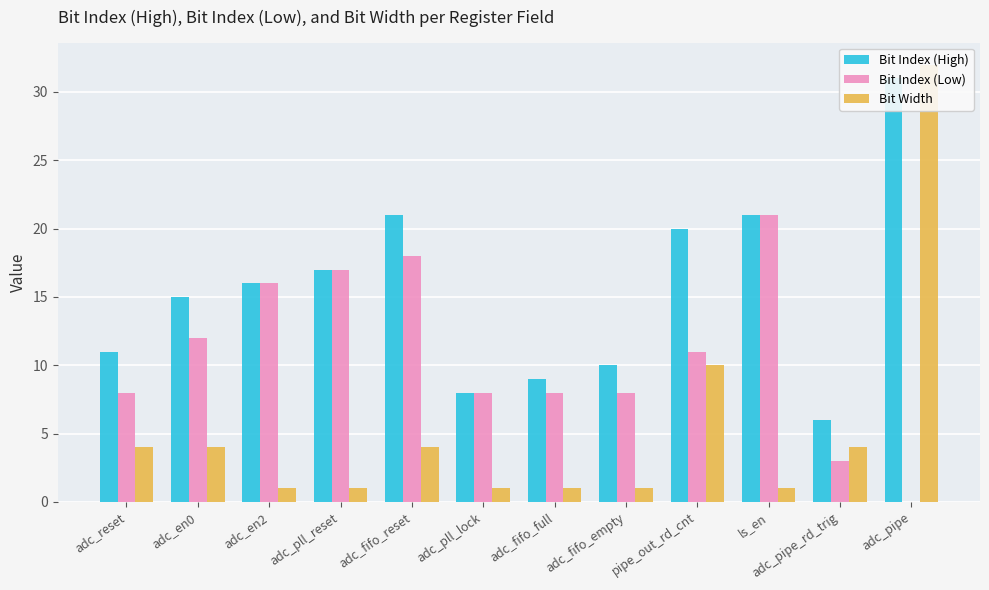

What is the label of the 3rd bar from the left?

adc_en2